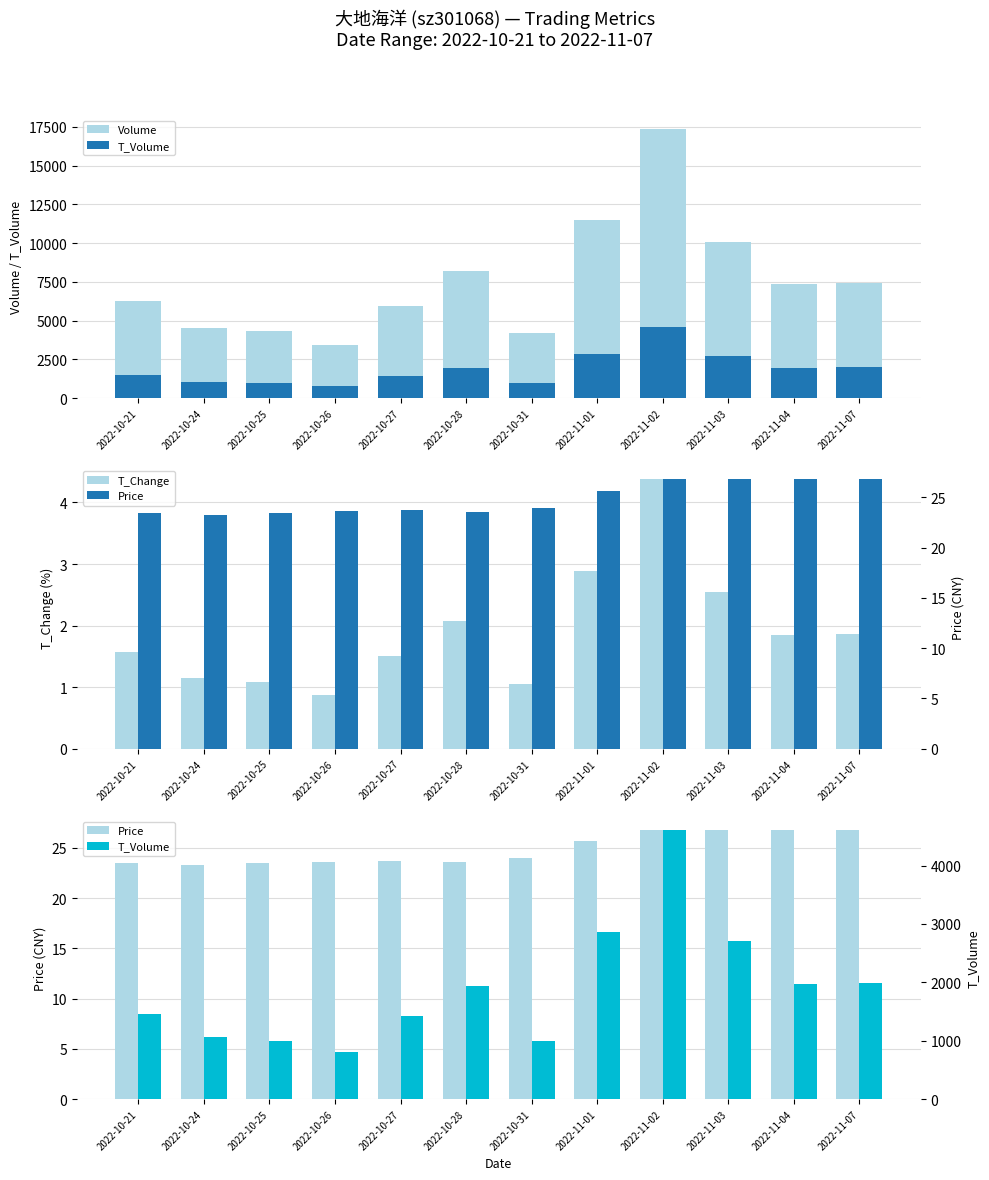

What is the lowest value of the T_Volume series?

814.0